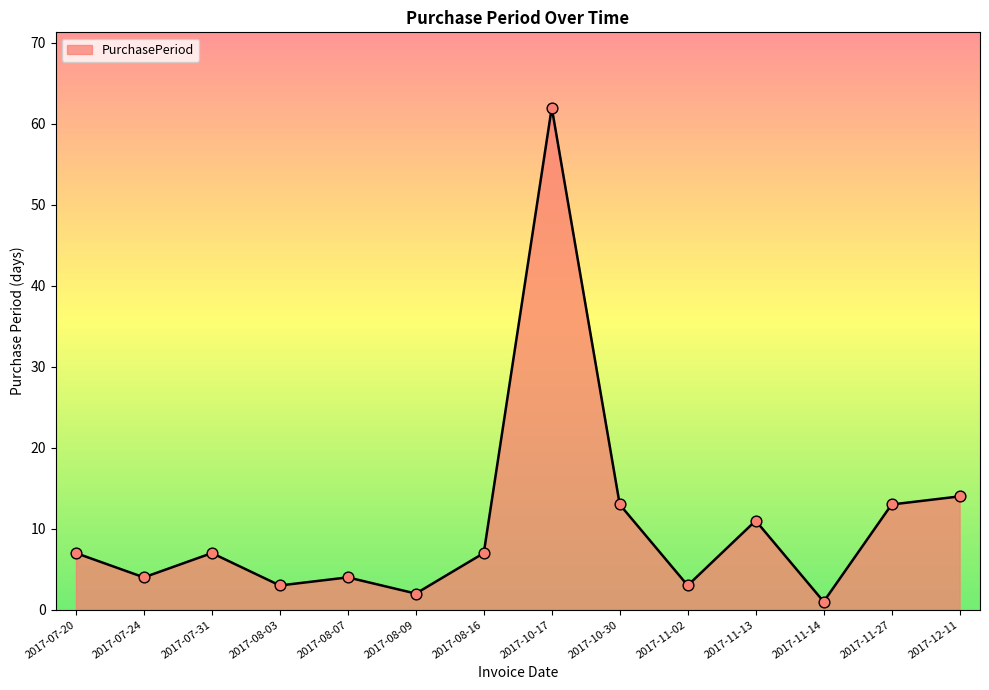

What is the ratio of the value at 2017-10-30 to the value at 2017-07-20?

1.9